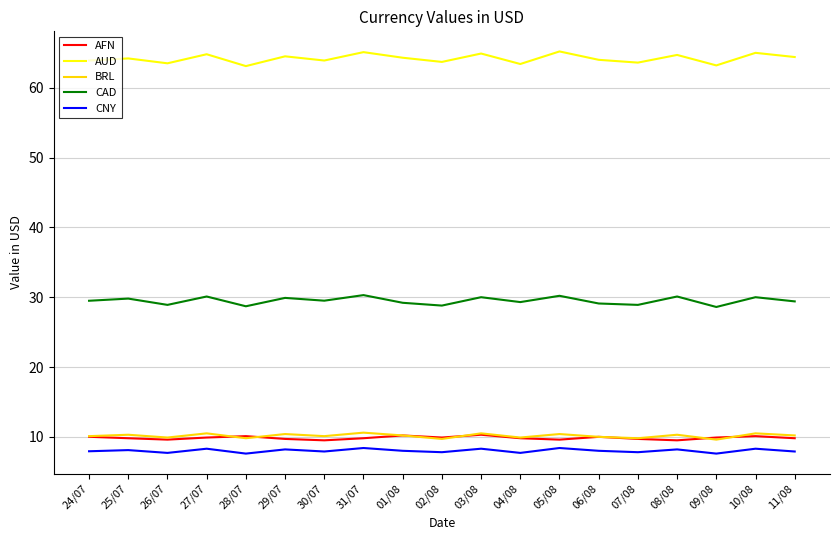

True or false: AFN and CAD intersect in this chart.

False